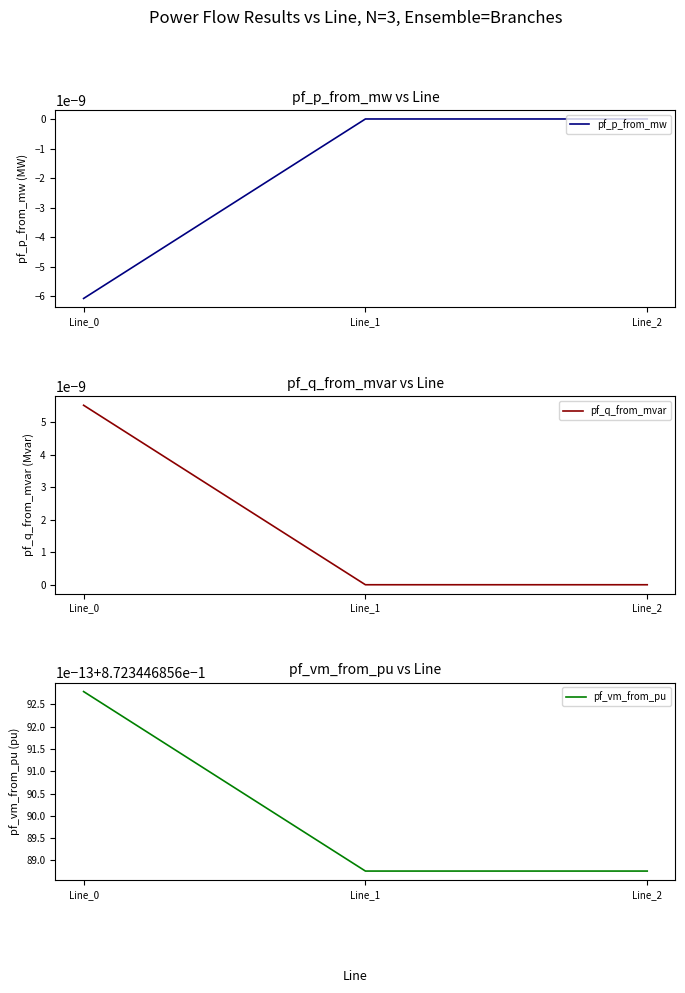

What is the lowest value of the pf_vm_from_pu series?

0.9